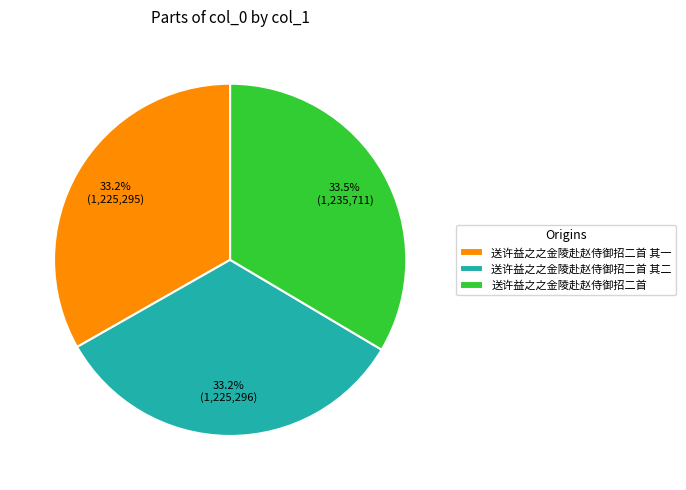

What is the ratio of the value at 送许益之之金陵赴赵侍御招二首 其二 to the value at 送许益之之金陵赴赵侍御招二首 其一?

1.0